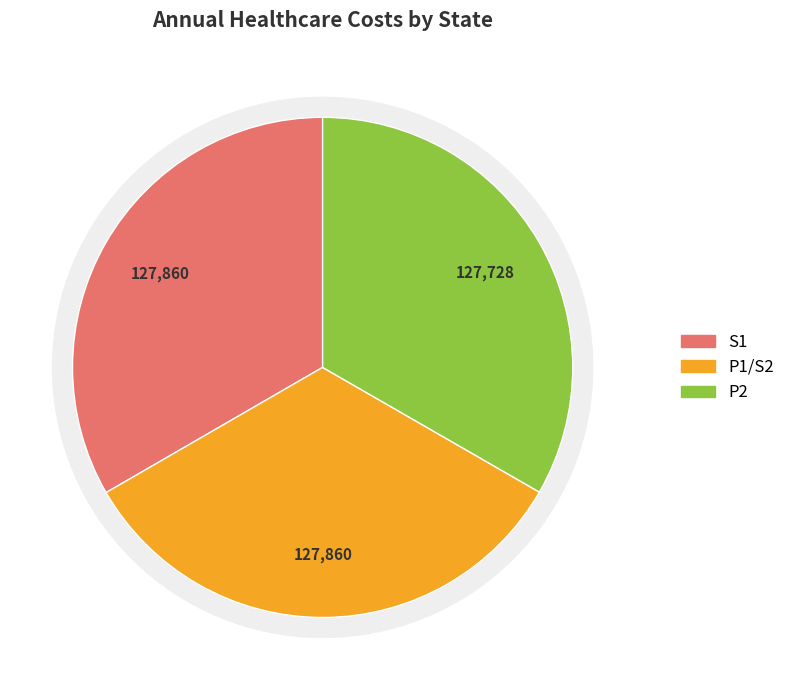

To the nearest percent, what is the combined percentage of P1/S2 and P2?

67%